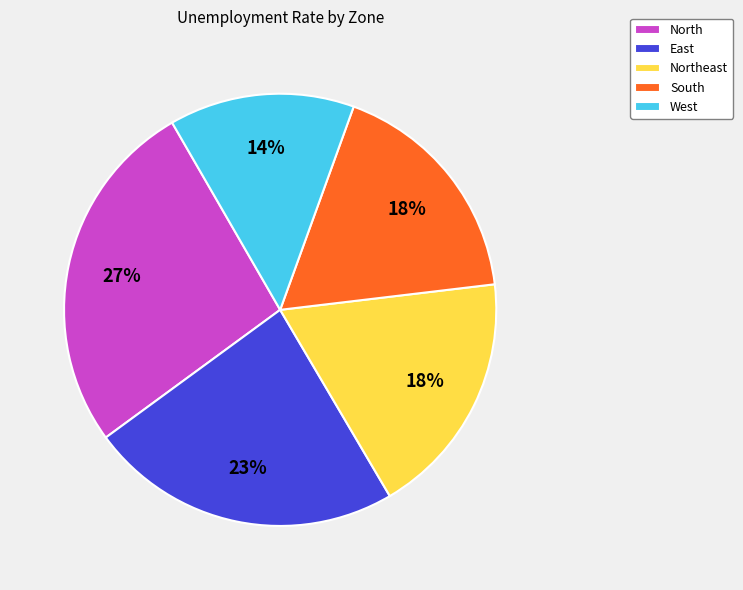

Which category has the biggest portion of the pie?

North